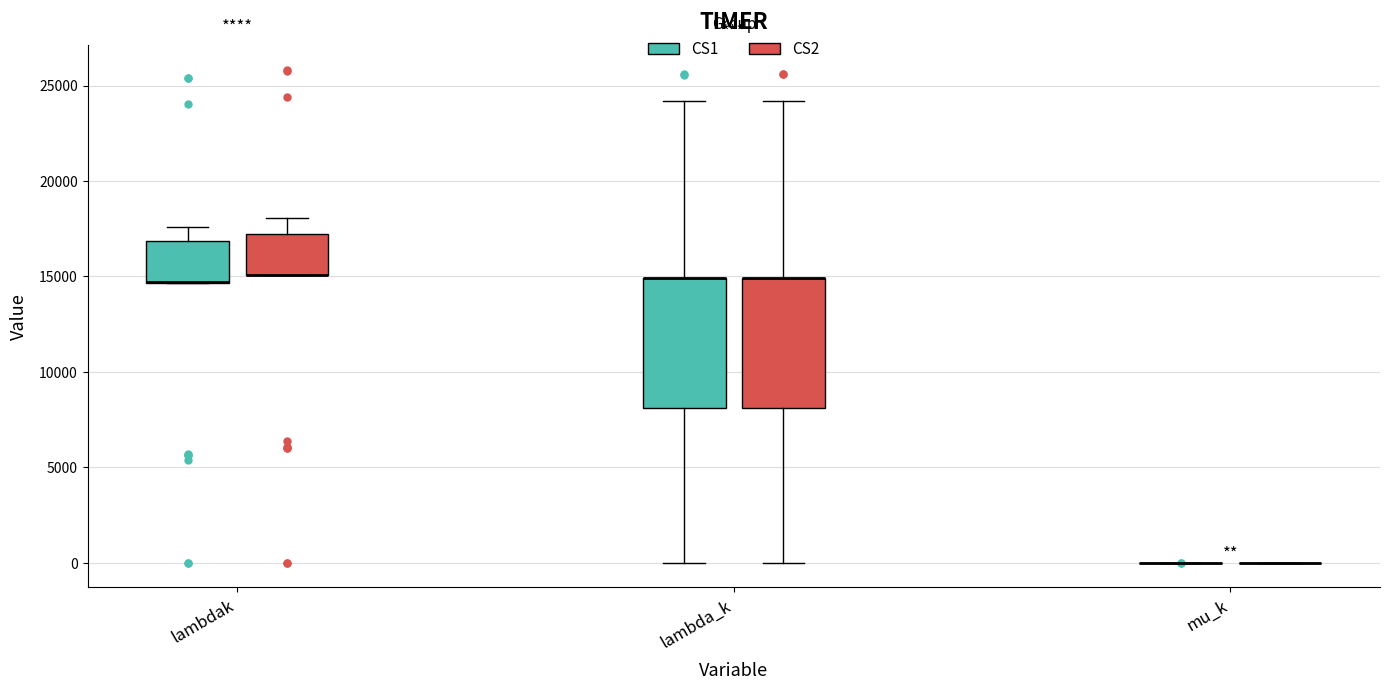

Reading left to right, read every box against the y-axis: the position of its median line, the range the box covers, and the ends of its whiskers. The values are not printed on the chart, so give them approximately, as read against the axis.

lambdak (CS1): median 14500 (drawn on the box's lower edge), box 14500 to 17000, whiskers 14500 to 17500
lambdak (CS2): median 15000 (drawn on the box's lower edge), box 15000 to 17000, whiskers 15000 to 18000
lambda_k (CS1): median 15000 (drawn on the box's upper edge), box 8000 to 15000, whiskers 0 to 24000
lambda_k (CS2): median 15000 (drawn on the box's upper edge), box 8000 to 15000, whiskers 0 to 24000
mu_k (CS1): box collapsed to a line at 0, whiskers 0 to 0
mu_k (CS2): box collapsed to a line at 0, whiskers 0 to 0